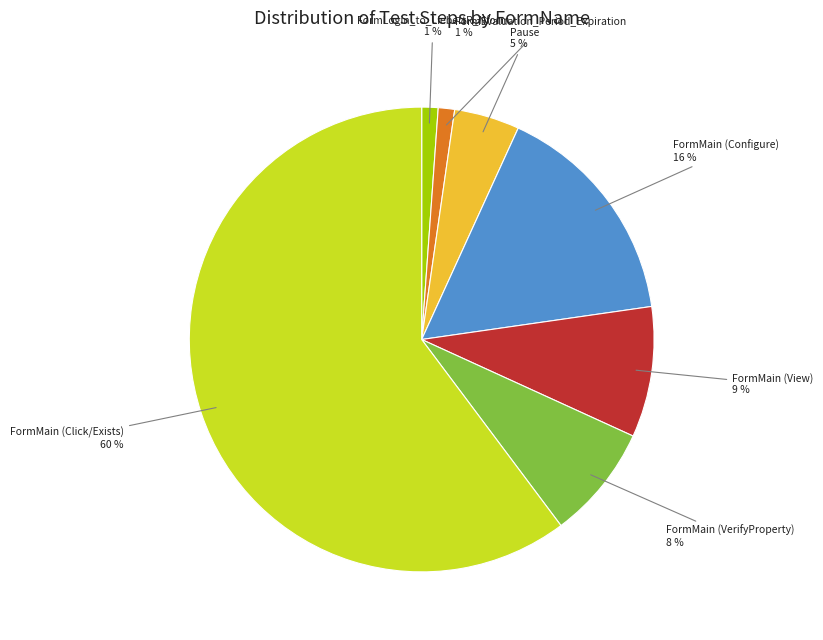

To the nearest percent, what is the combined percentage of FormLogin_to_LiebertR_Nform and Pause?

6%